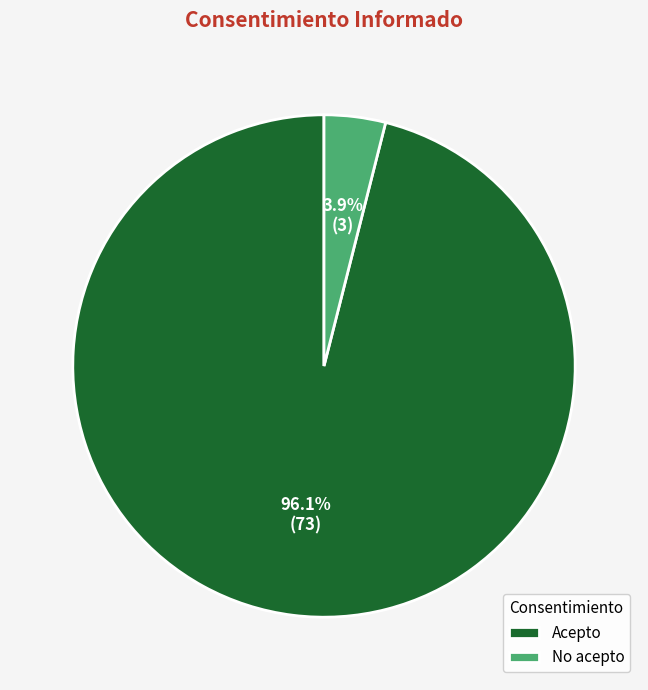

Between Acepto and No acepto, which is larger?

Acepto